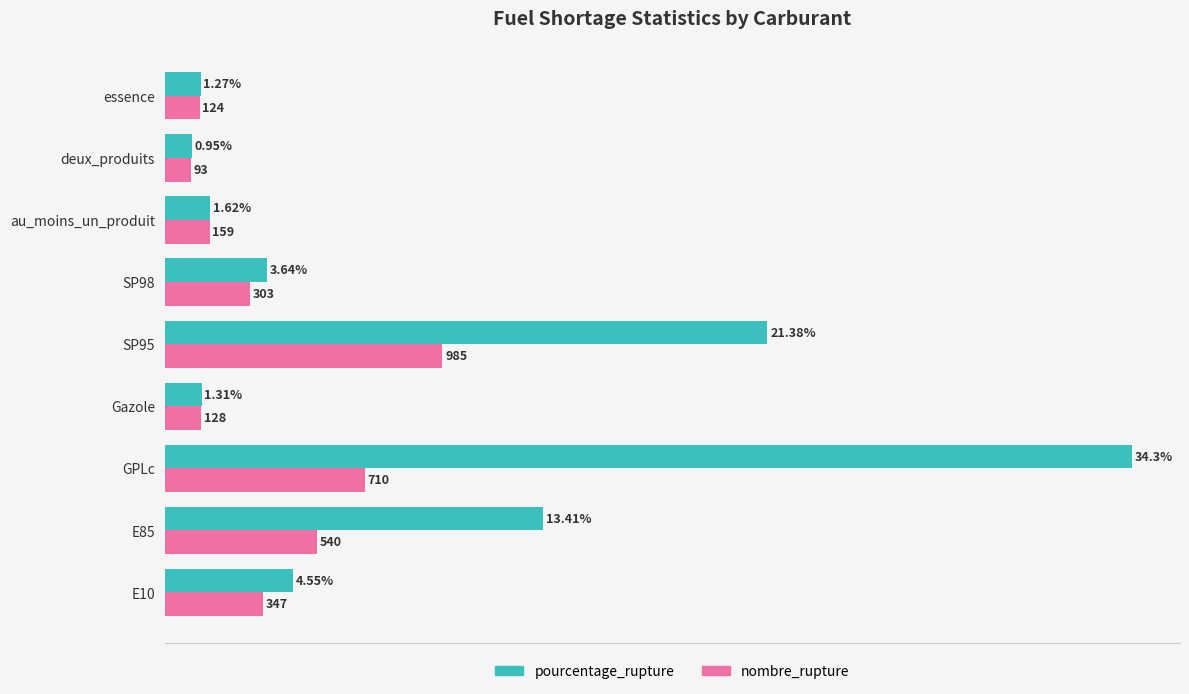

Which category has the highest value in the pourcentage_rupture series?

GPLc